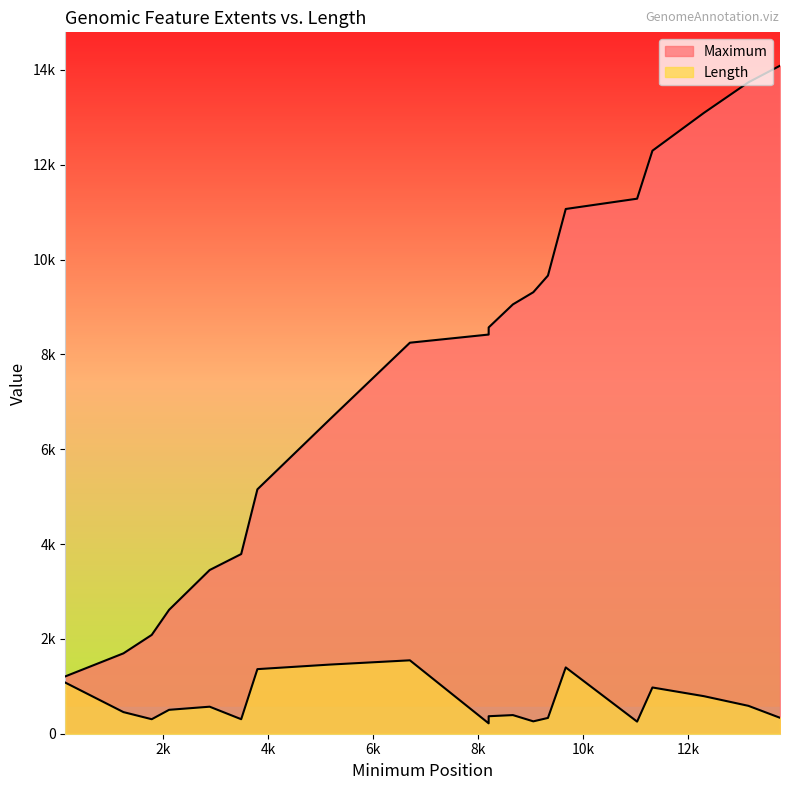

Reading right to left, transcribe all the data shown in this chart.

Maximum: 14087	13737	13092	12295	11283	11066	9662	9311	9054	8568	8418	8246	6628	5154	3789	3452	2613	2084	1695	1210
Length: 336	588	792	975	255	1398	333	261	393	369	219	1548	1458	1362	306	570	504	306	456	1077